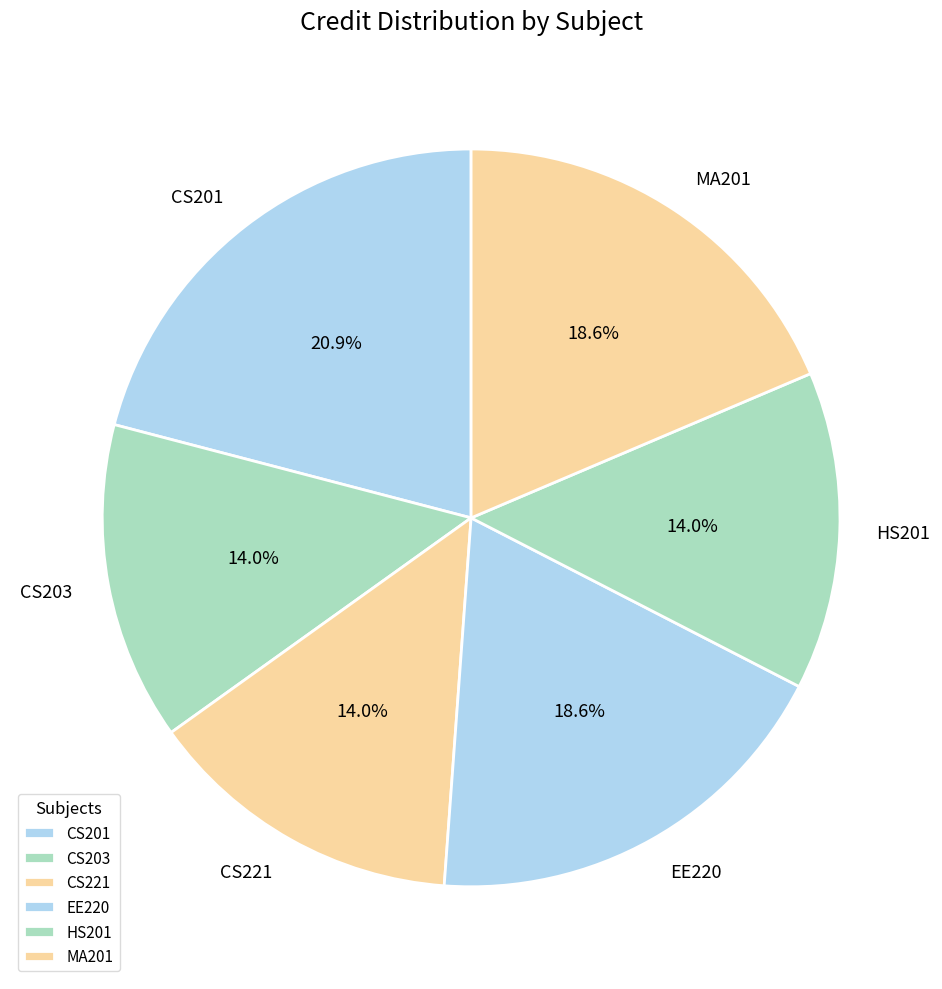

What is the largest slice in the pie chart?

CS201